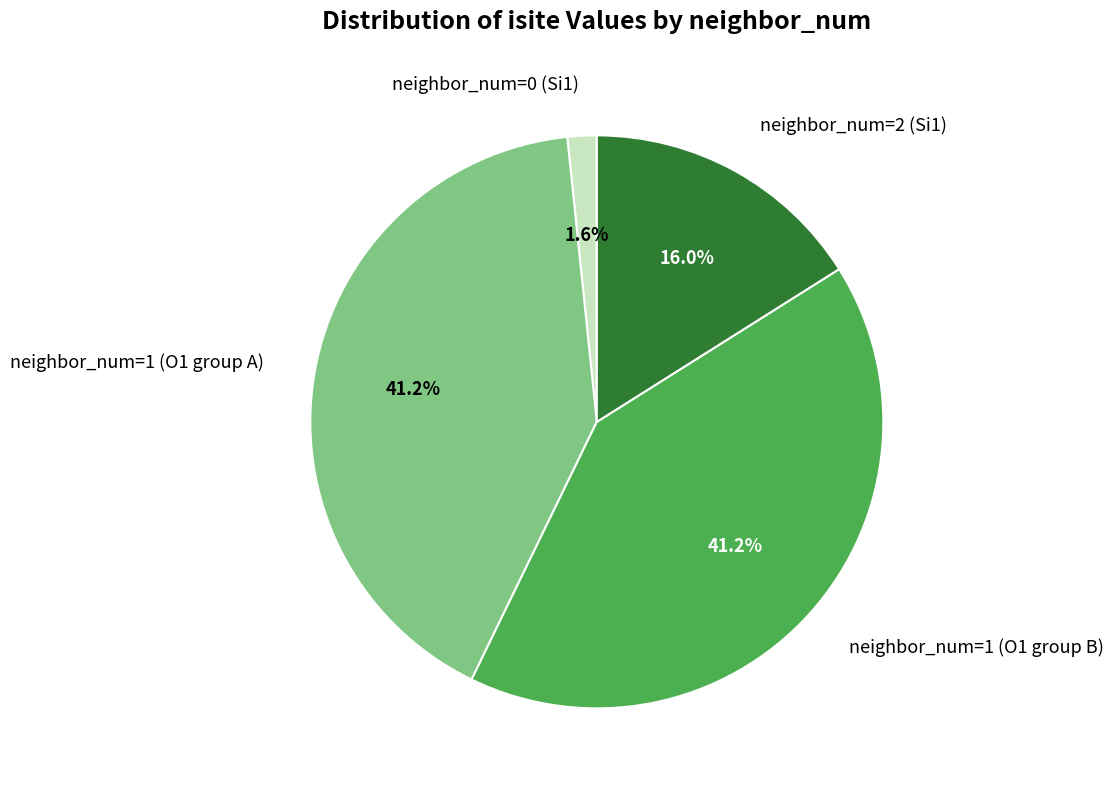

Does neighbor_num=2 (Si1) account for over 50% of the chart?

No